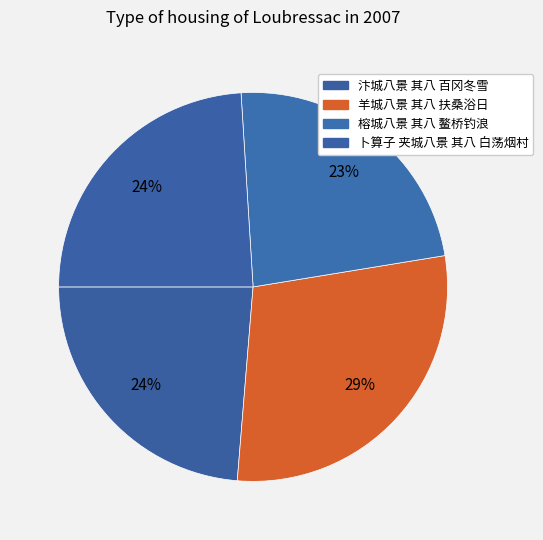

How many slices are in this pie chart?

4